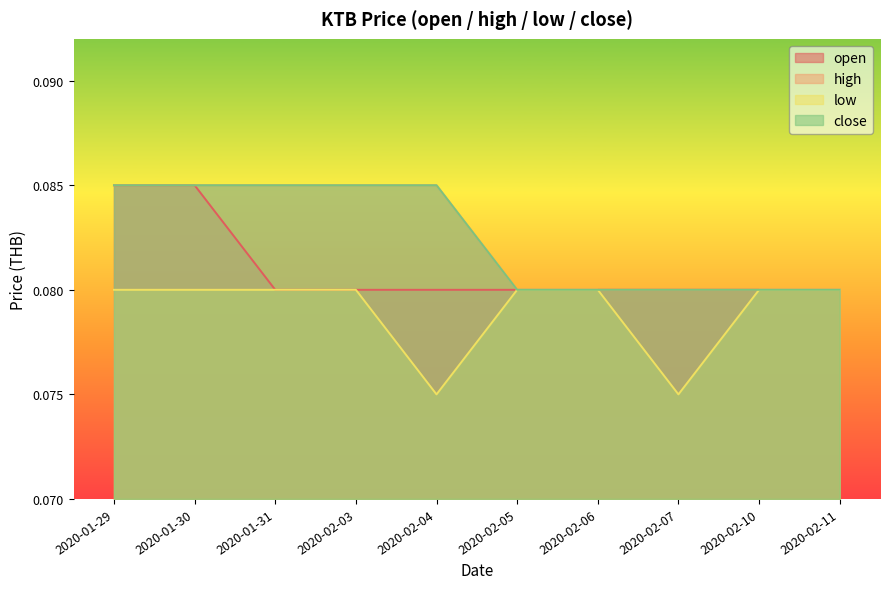

The low series shows 0.0 at 2020-02-04. True or false?

False